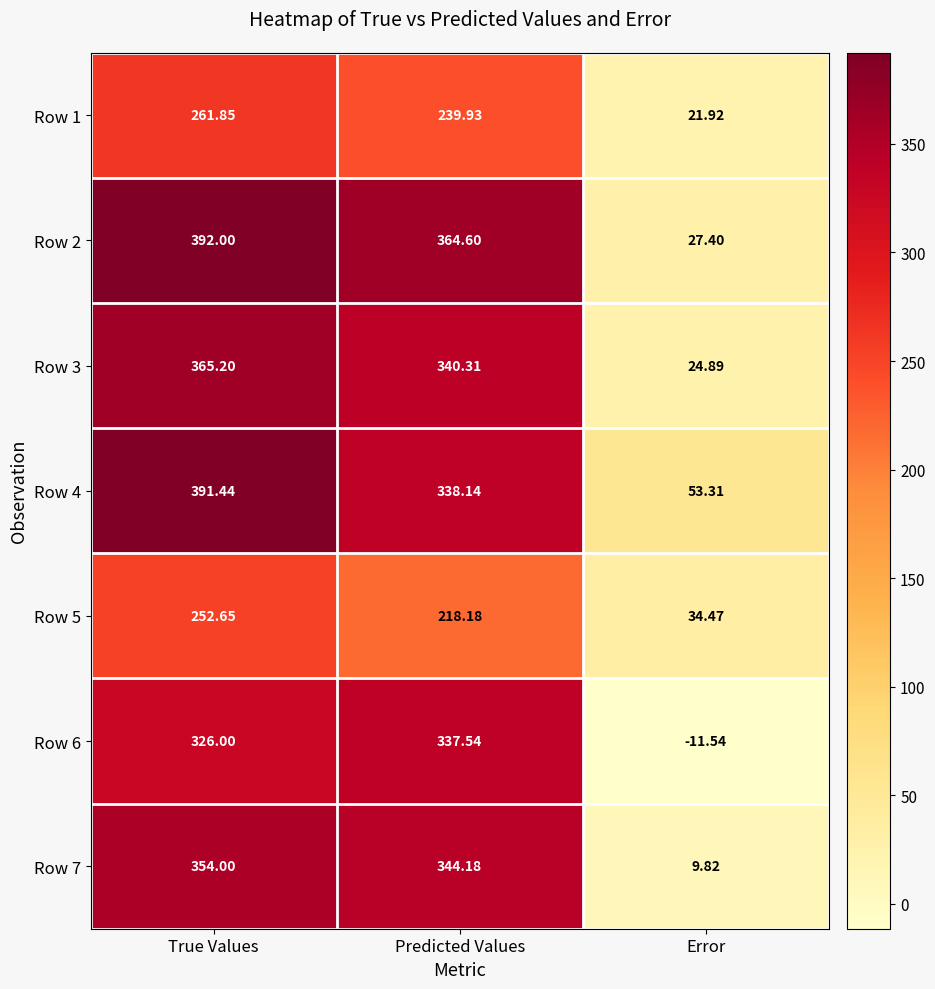

List the labels in order of Row 7 value, largest first.

True Values, Predicted Values, Error